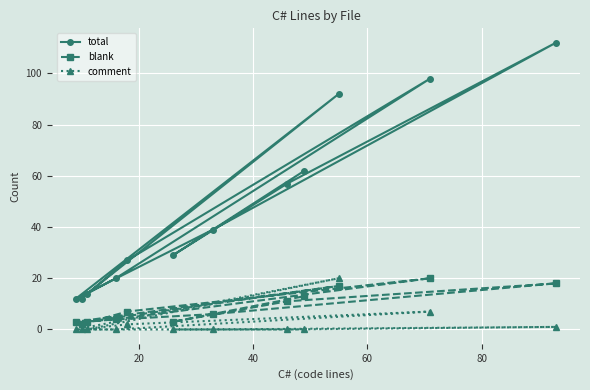

What is the value of the total point at the 5th from the left?

27